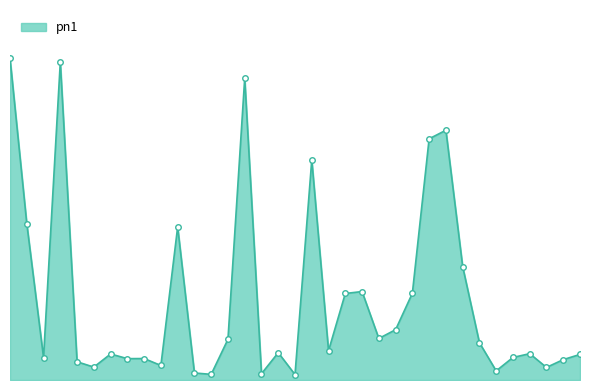

How many interior local peaks (higher than both neighbors) does the data have?

10